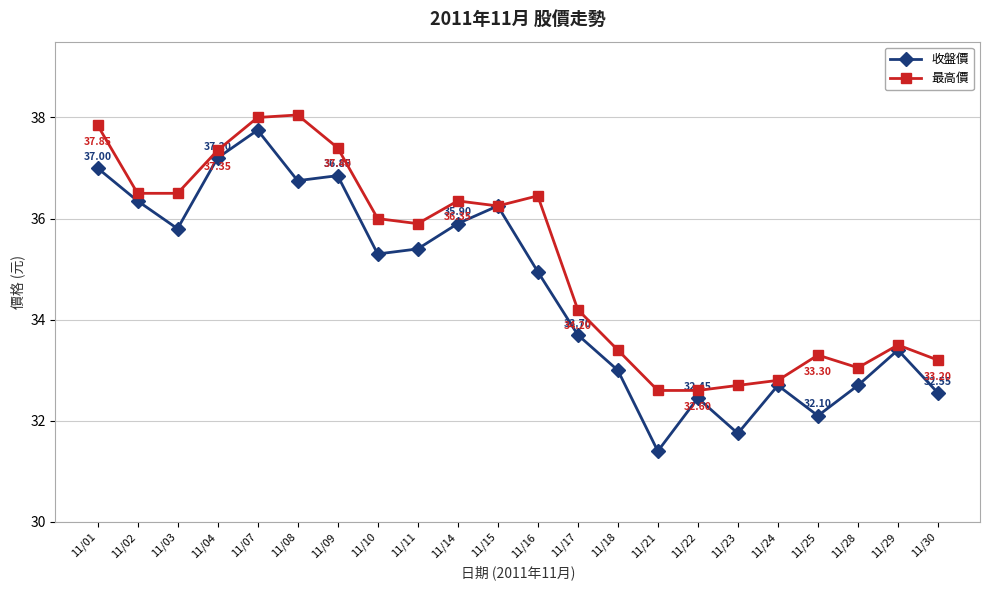

What are all the series names shown in the legend?

收盤價, 最高價